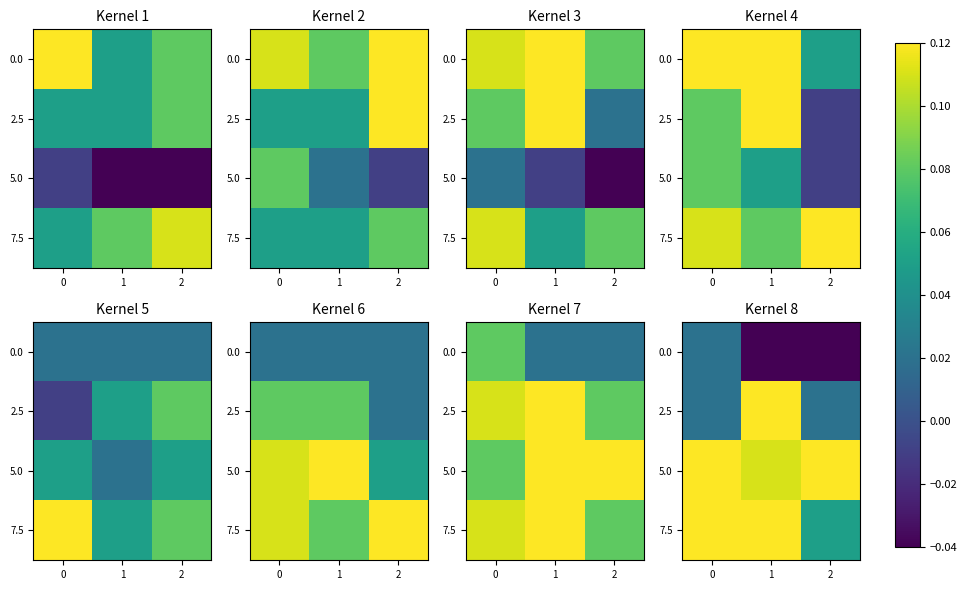

What is the sum of all 5.0 values?

0.5